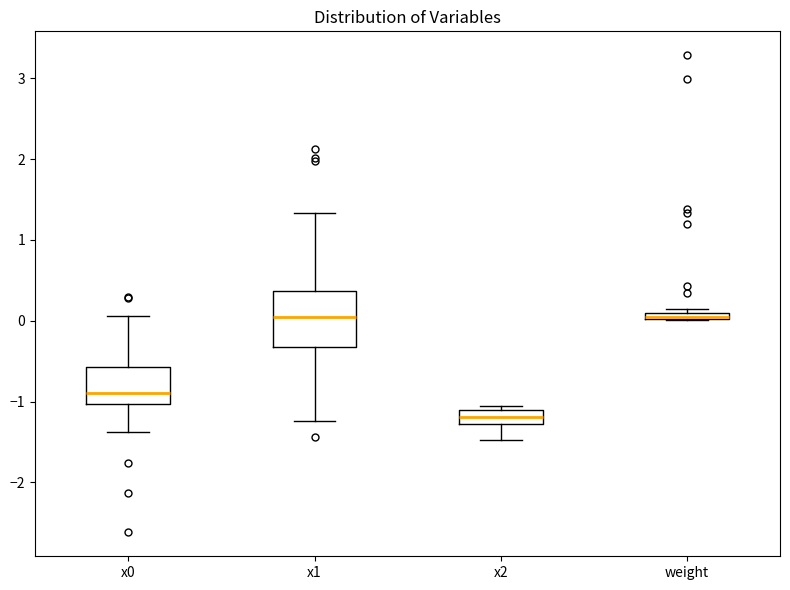

Which box is the tallest, from its lower edge to its upper edge?

x1